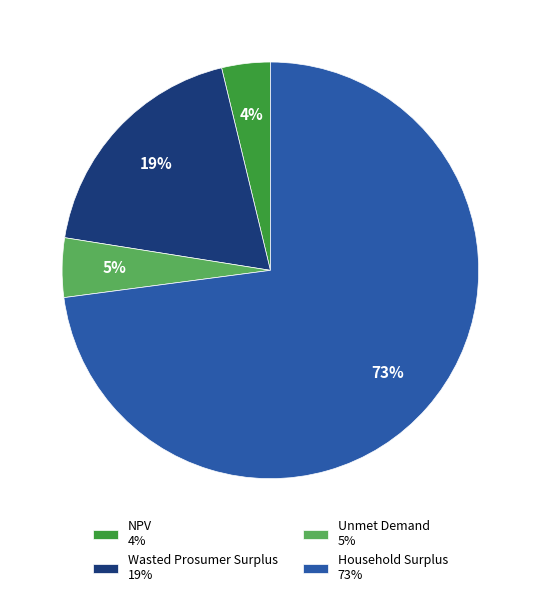

Approximately how many times larger is the value at Unmet Demand 5% compared to NPV 4%?

1.2